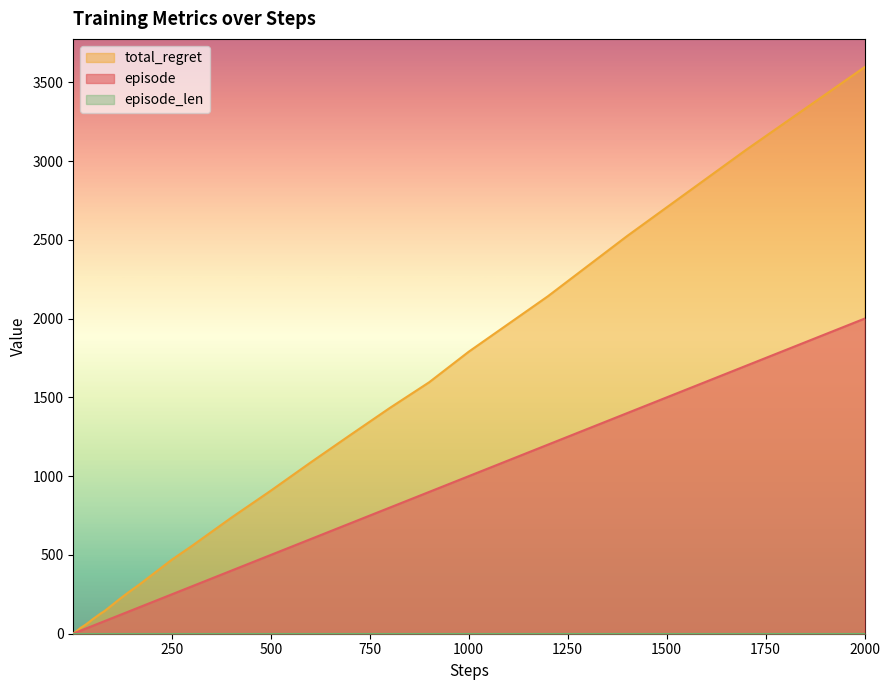

True or false: episode and total_regret cross at least once.

False